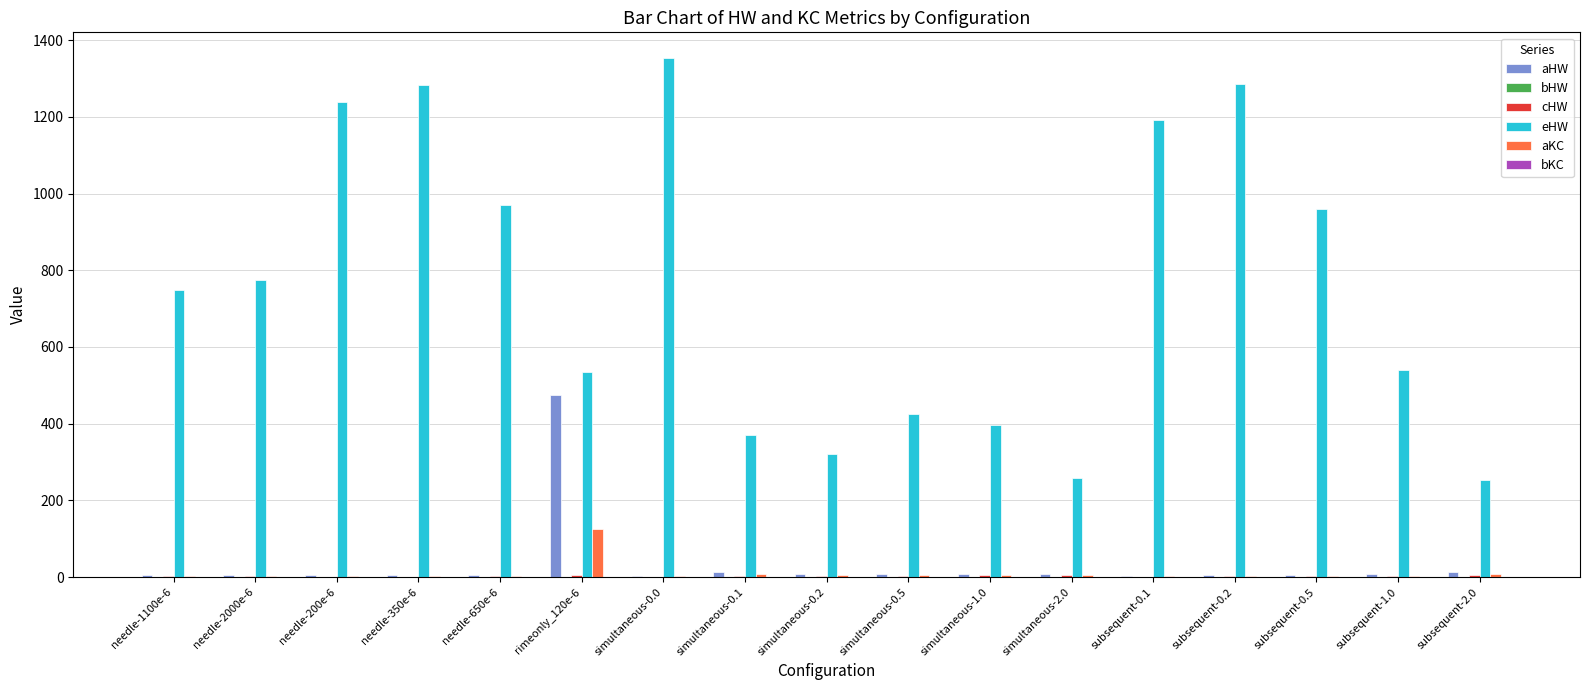

What is the greatest value displayed?

1352.8